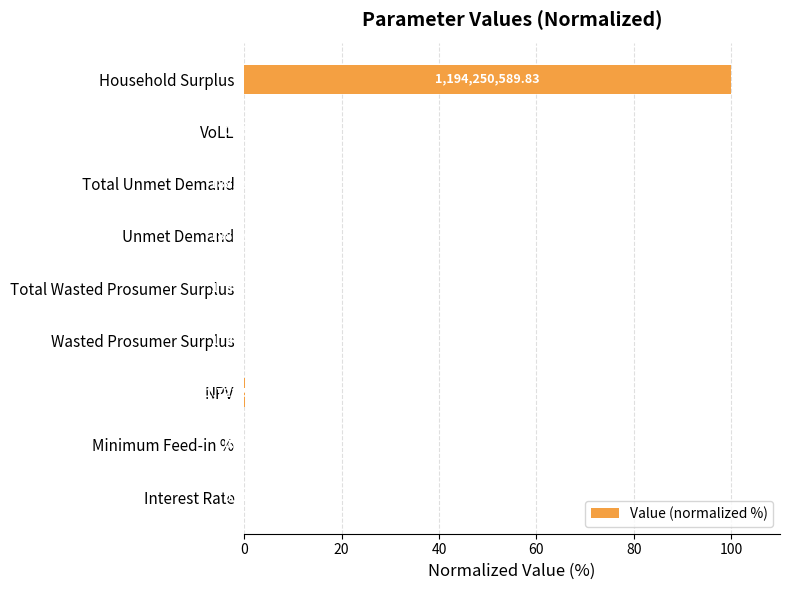

What is the greatest value displayed?

100.0